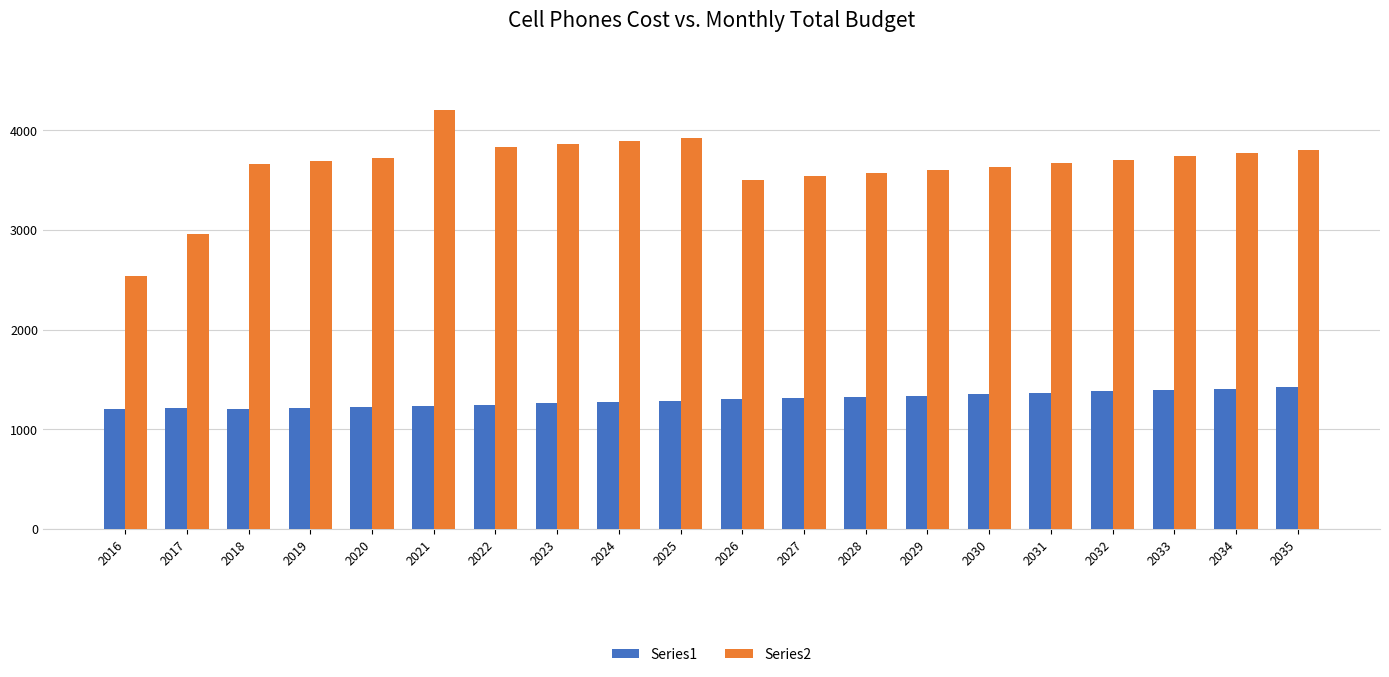

Which series has the widest spread of values?

Series2